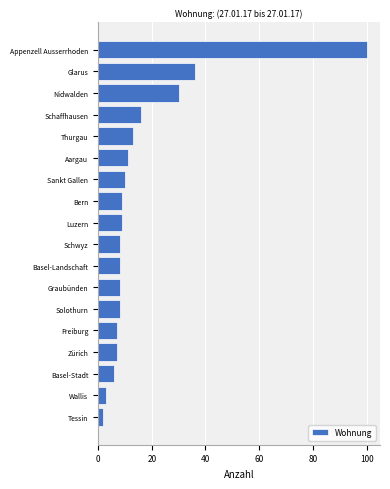

Reading top to bottom, list all the values displayed in this chart.

100	36	30	16	13	11	10	9	9	8	8	8	8	7	7	6	3	2